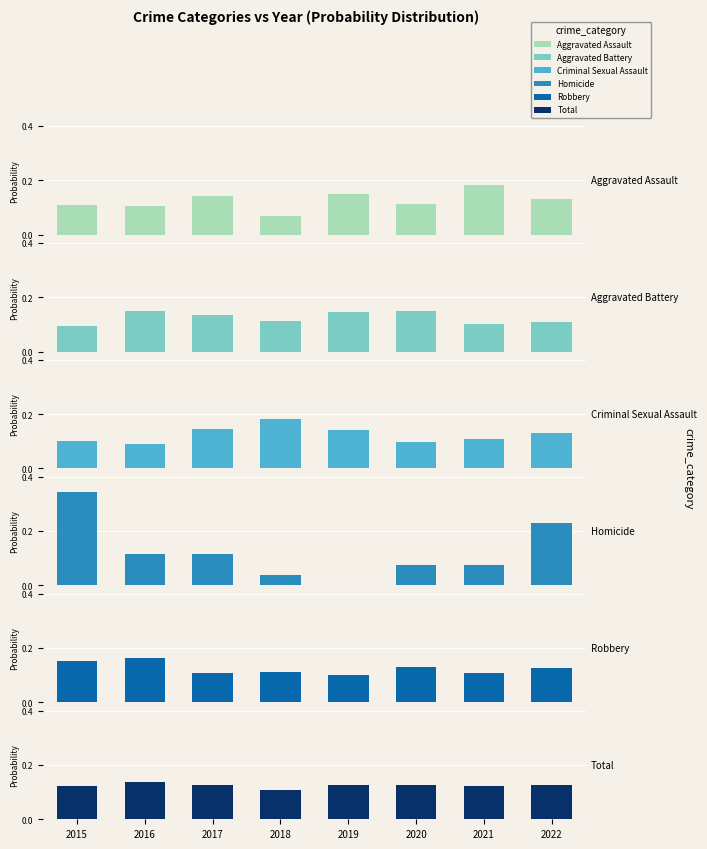

Which has a higher value, 2017 or 2021?

2021